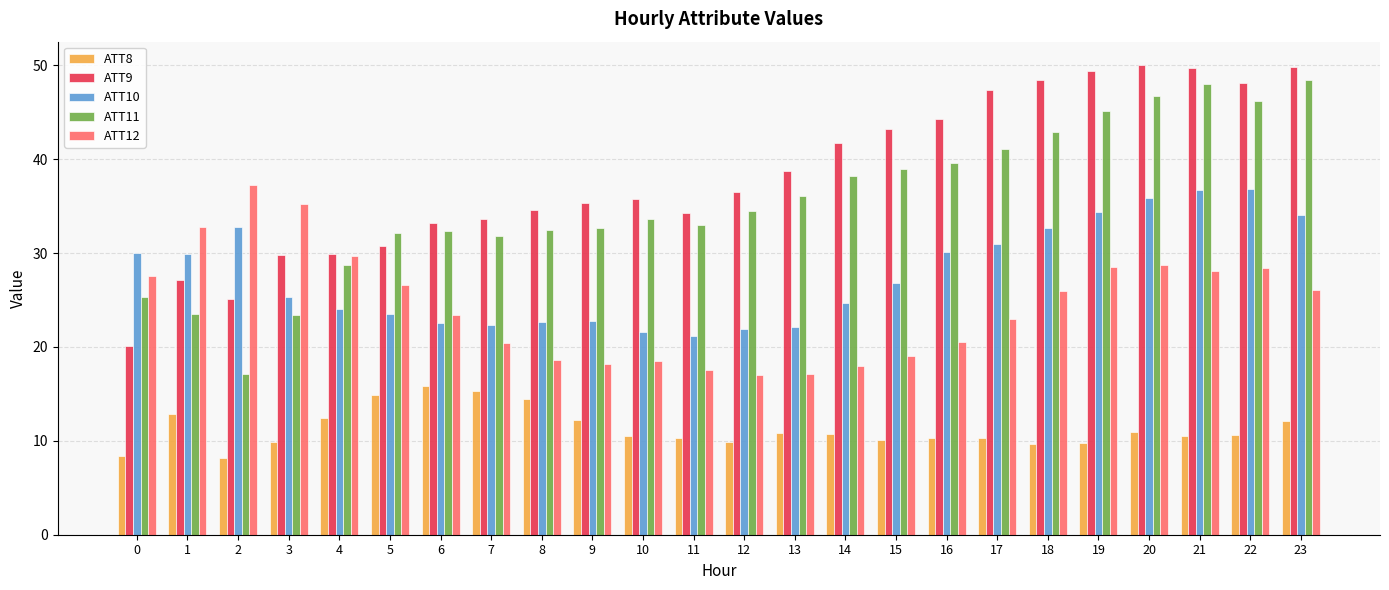

What is the difference between the ATT12 values at 6 and 12?

6.4